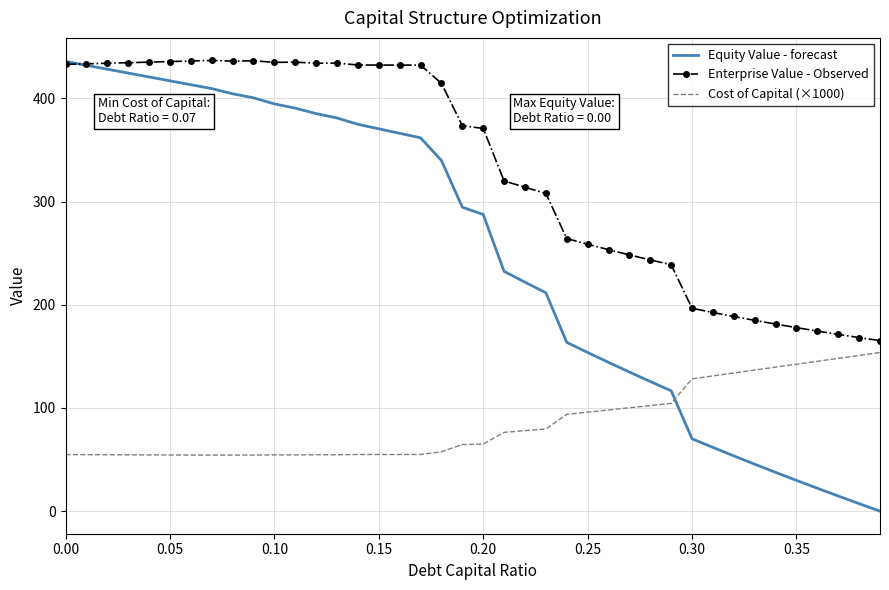

Which series has the largest range (max minus min)?

Equity Value - forecast